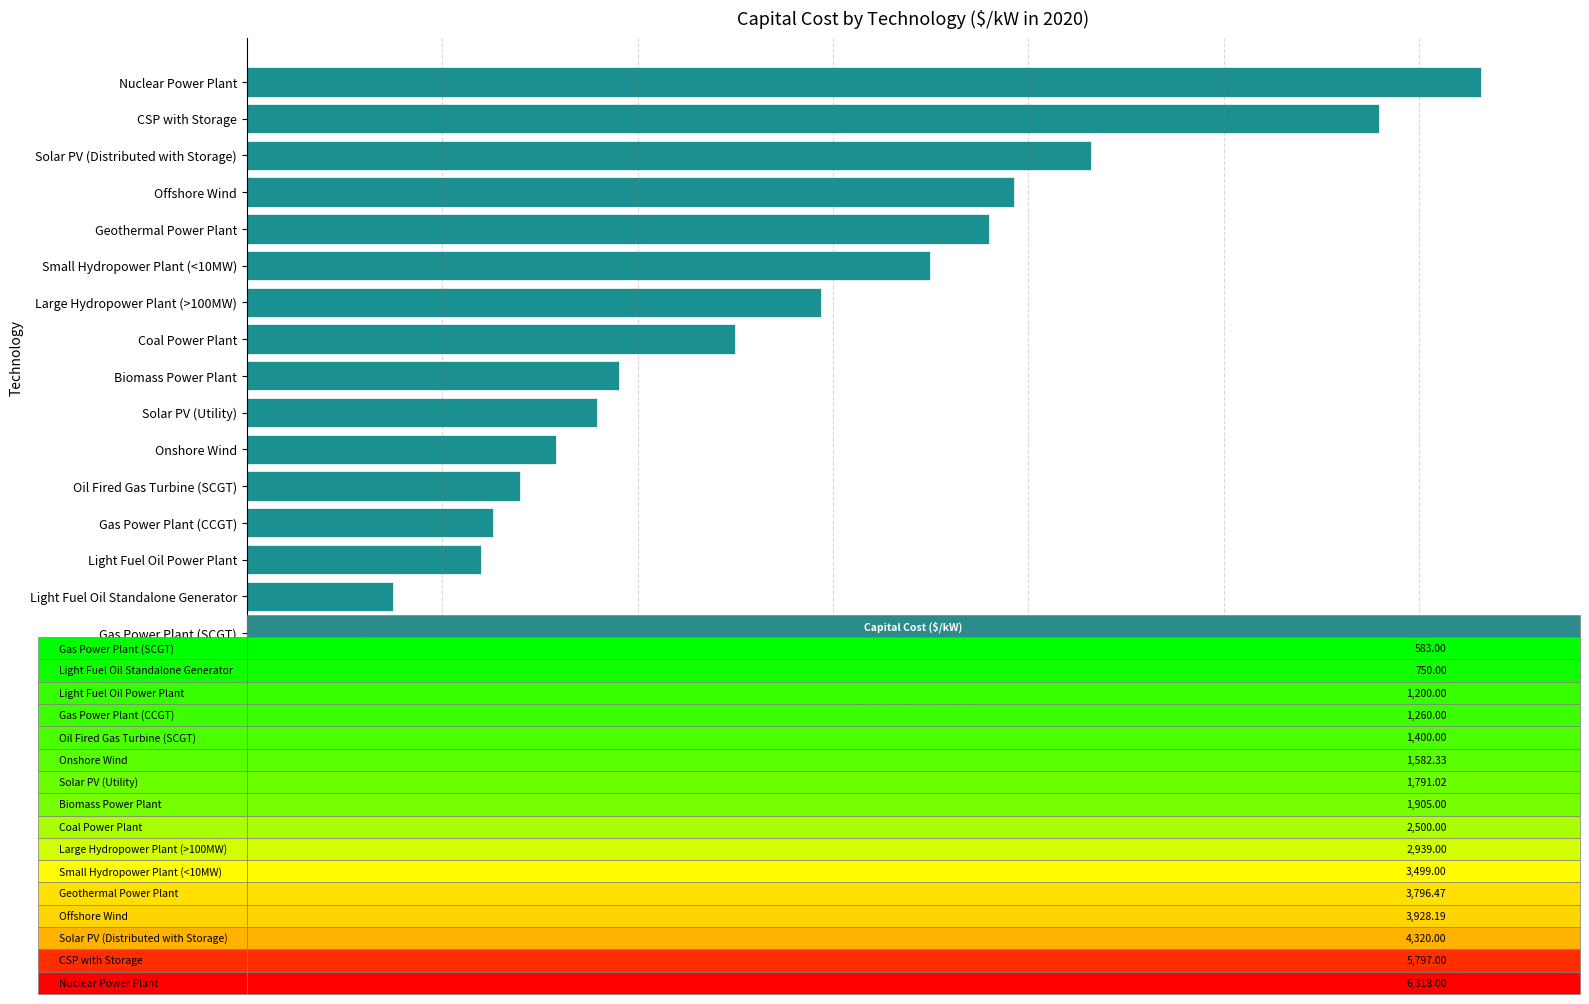

True or false: the data shows 1648.4 at Coal Power Plant.

False